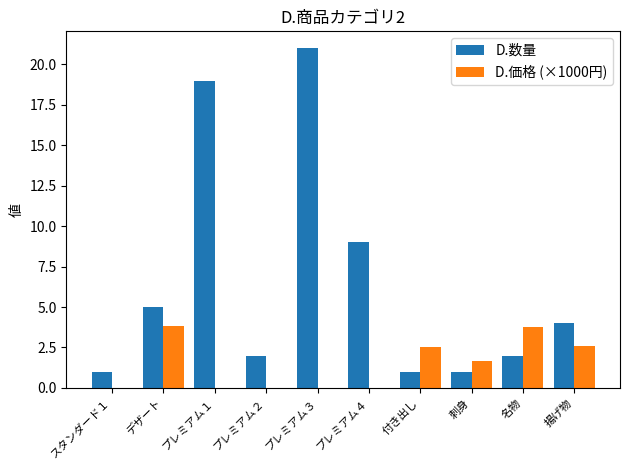

At which category is the sum across all series the highest?

プレミアム３